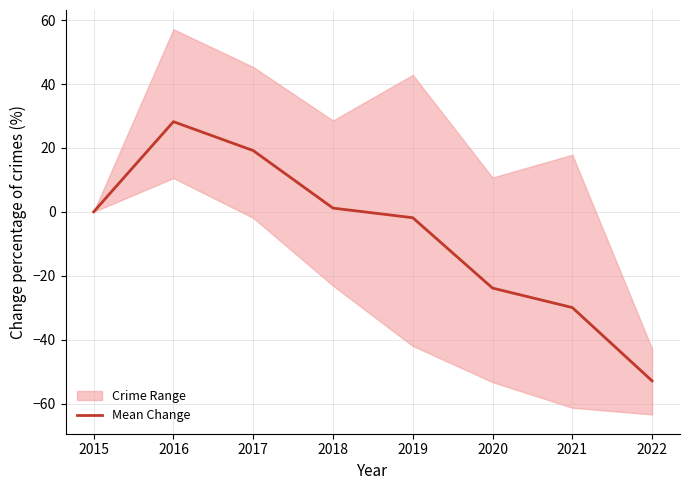

What is the average value?

-7.5